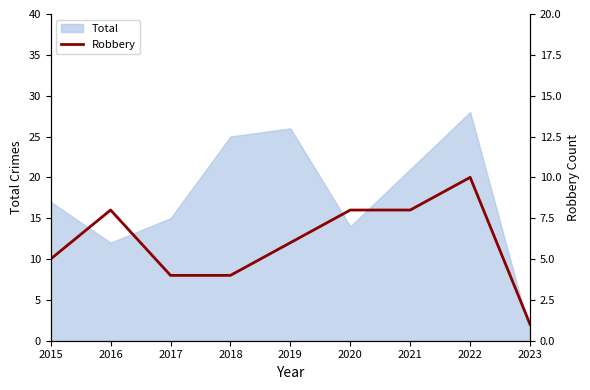

True or false: Total has a value of 14 at 2020.

True